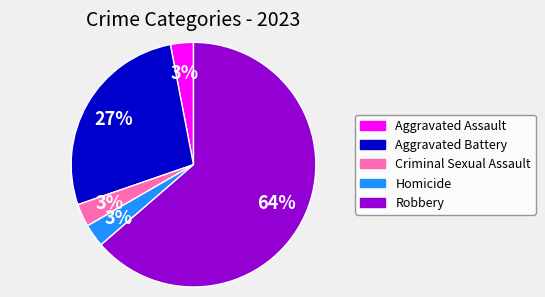

Combined, do Robbery and Aggravated Assault account for over 50%?

Yes